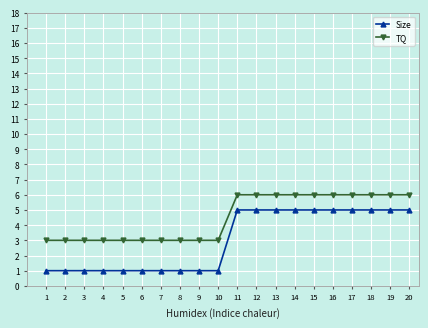

Does the chart display data point markers on the line(s)?

Yes